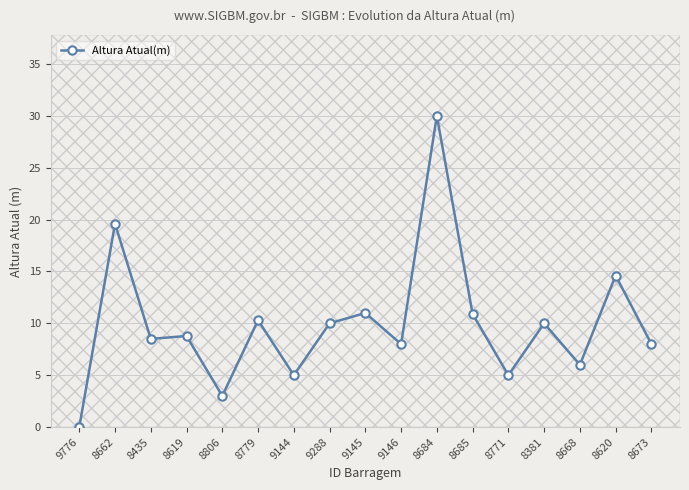

What is the greatest value displayed?

30.0